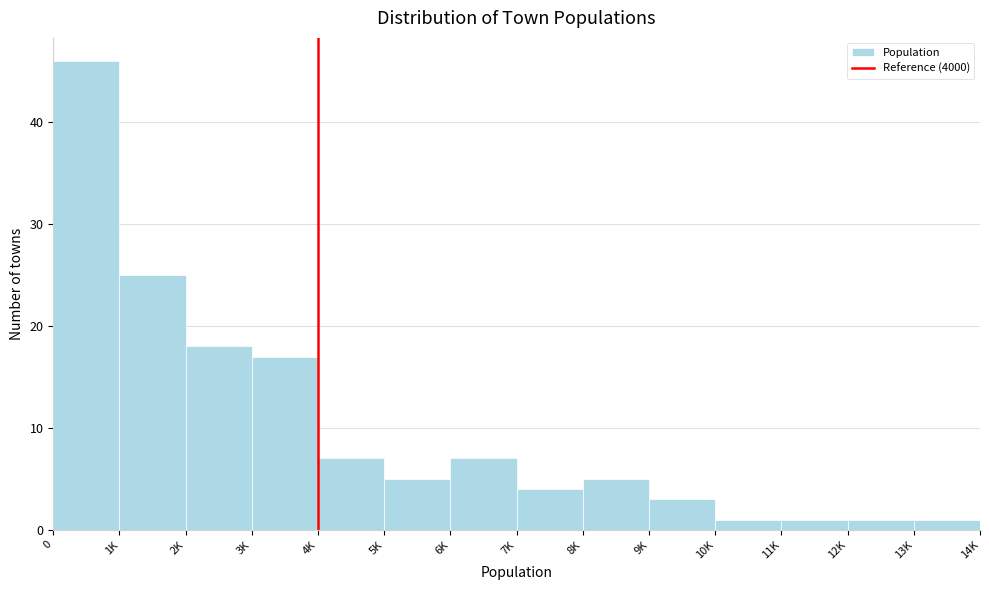

Reading left to right, what are all the values shown in this chart?

46	25	18	17	7	5	7	4	5	3	1	1	1	1